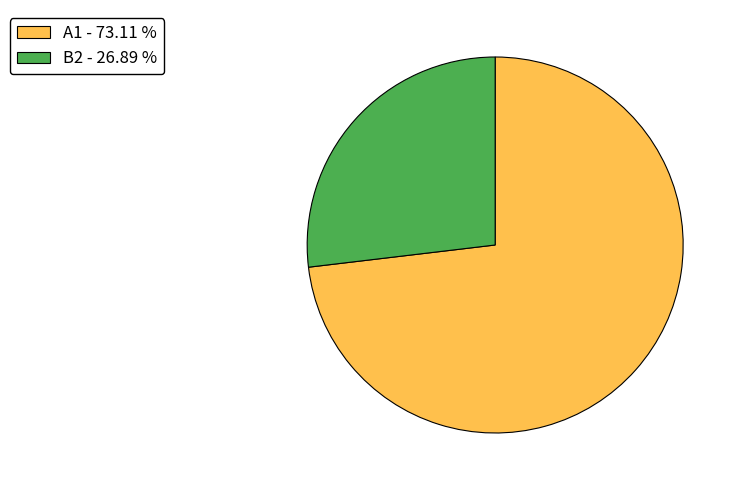

Is the sum of B2 - 26.89 % and A1 - 73.11 % greater than half?

Yes